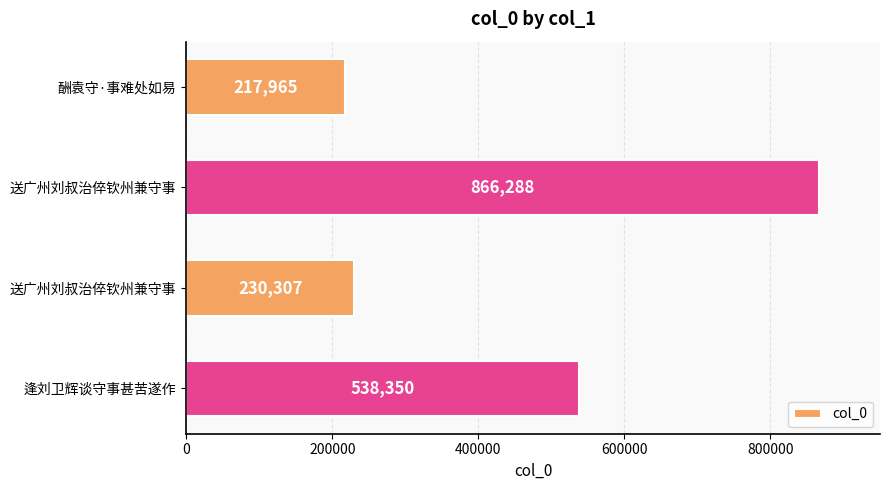

Are the bars horizontal?

Yes